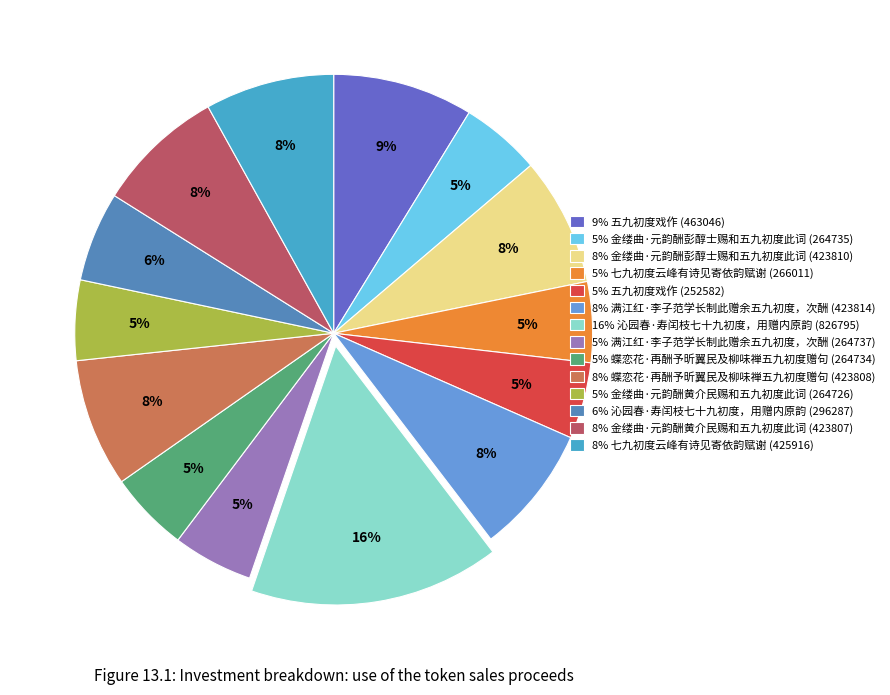

What percentage is the 6% 沁园春·寿闰枝七十九初度，用赠内原韵 (296287) slice, to the nearest percent?

6%